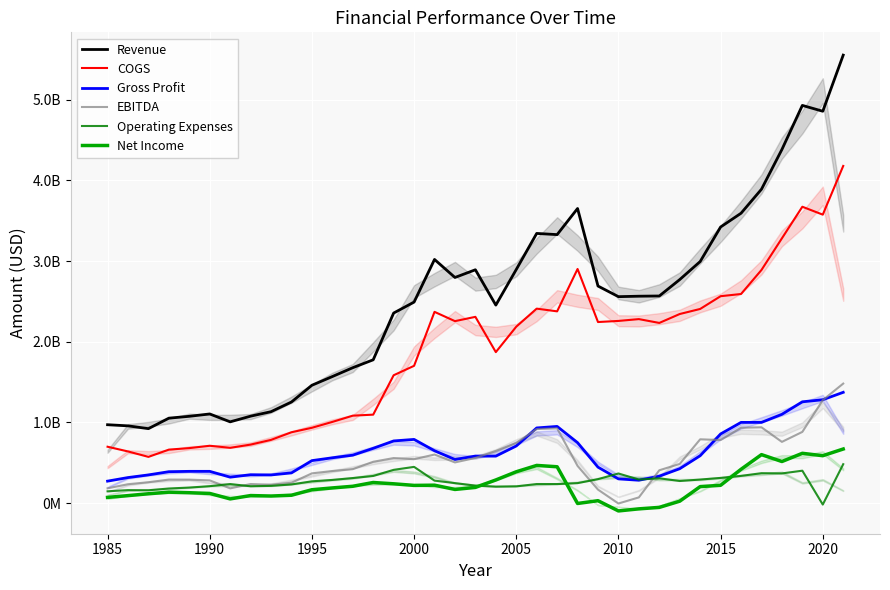

The value of Operating Expenses at 1995 is 270500000. True or false?

True